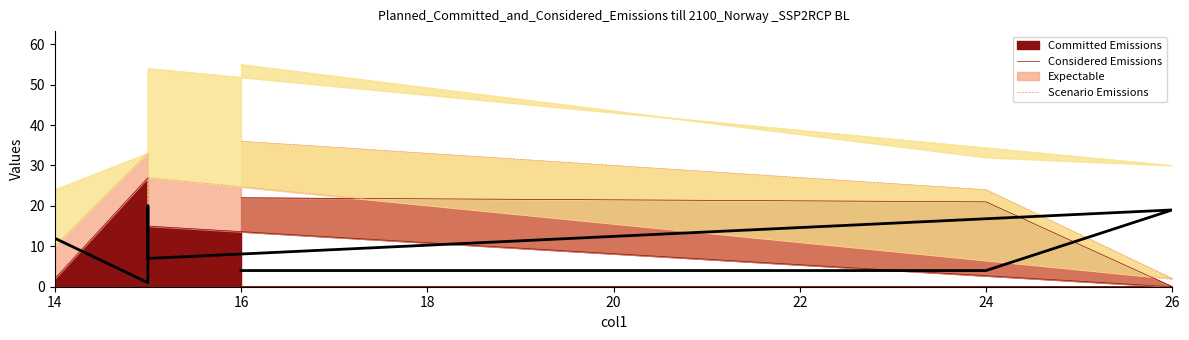

Reading left to right, what are all the values shown in this chart?

4	4	19	7	20	1	12